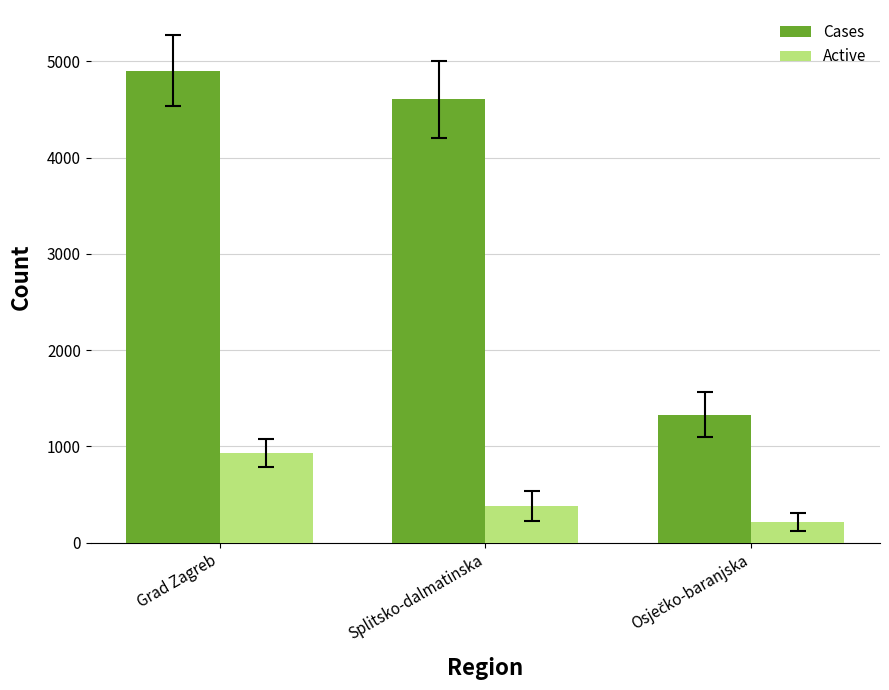

Rank the series by their average value, from highest to lowest.

Cases, Active